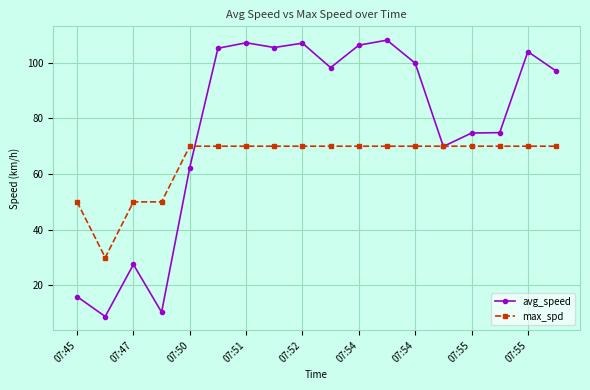

At how many categories does at least one series exceed 38?

17